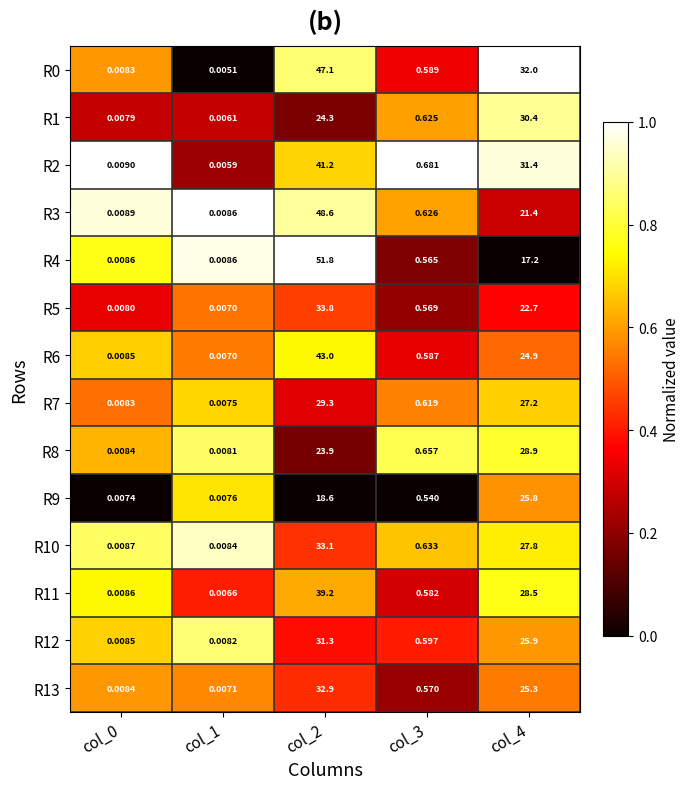

Is the value of R10 at col_2 greater than the value of R7 at col_3?

Yes